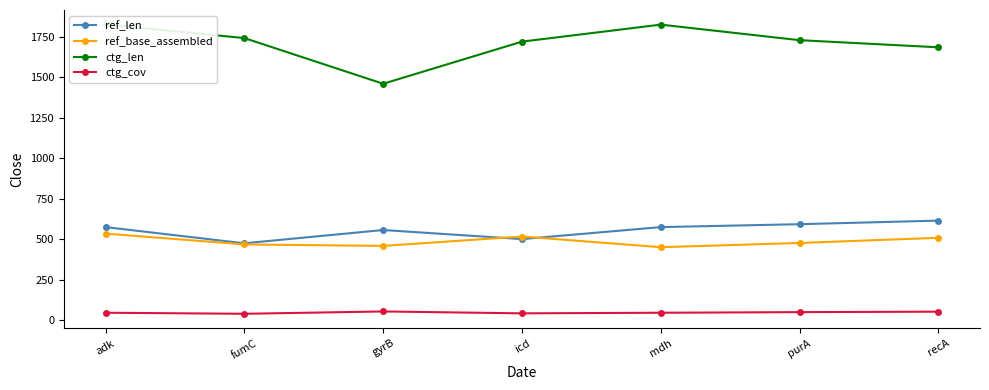

True or false: ref_len and ctg_len intersect in this chart.

False